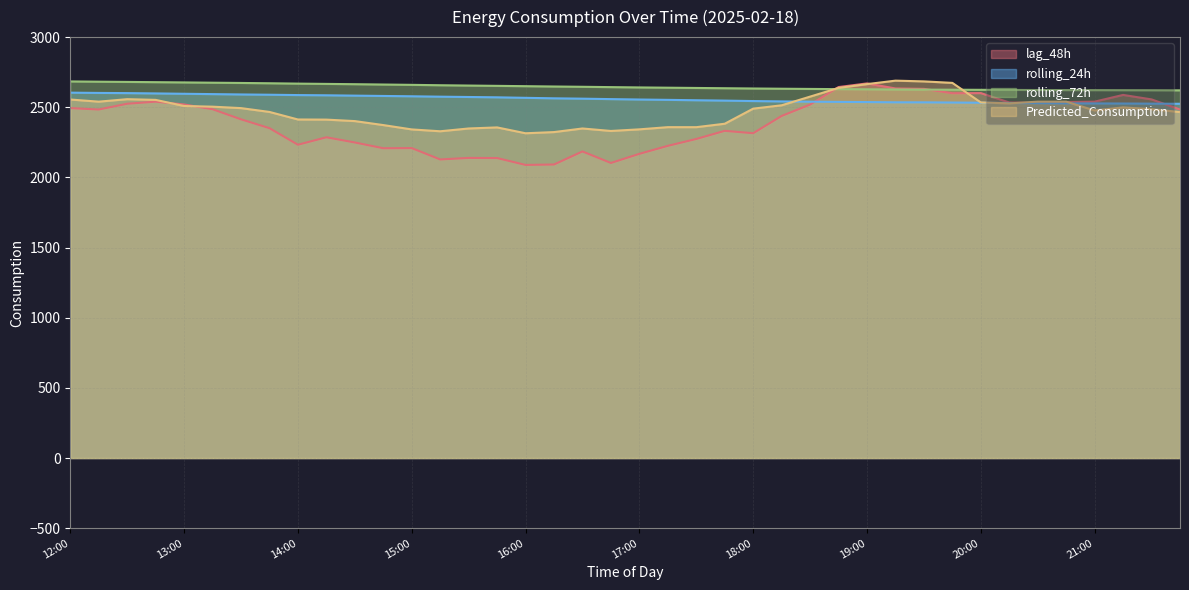

How many lines are shown in the chart?

4